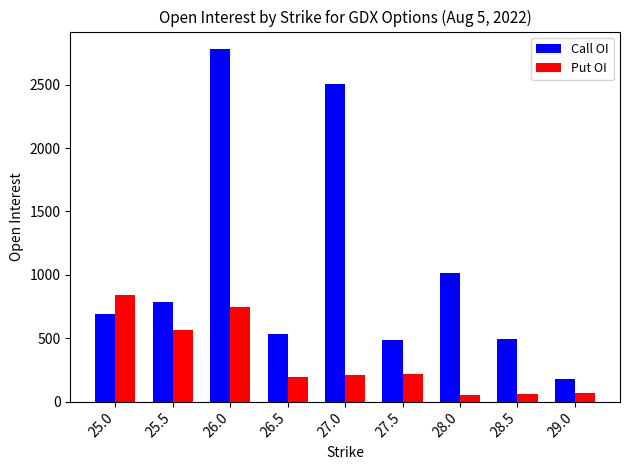

Is it true that Call OI equals 832 at 26.5?

False